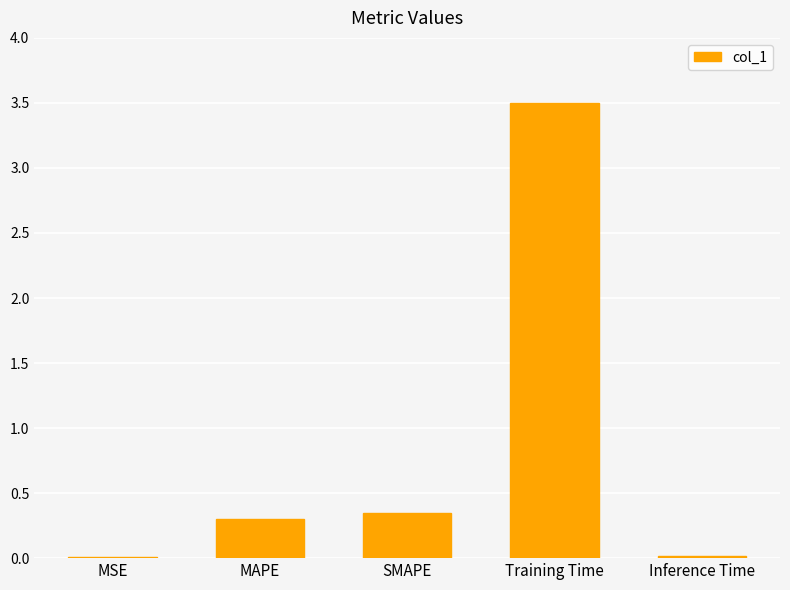

The value at SMAPE is 0.3. True or false?

True